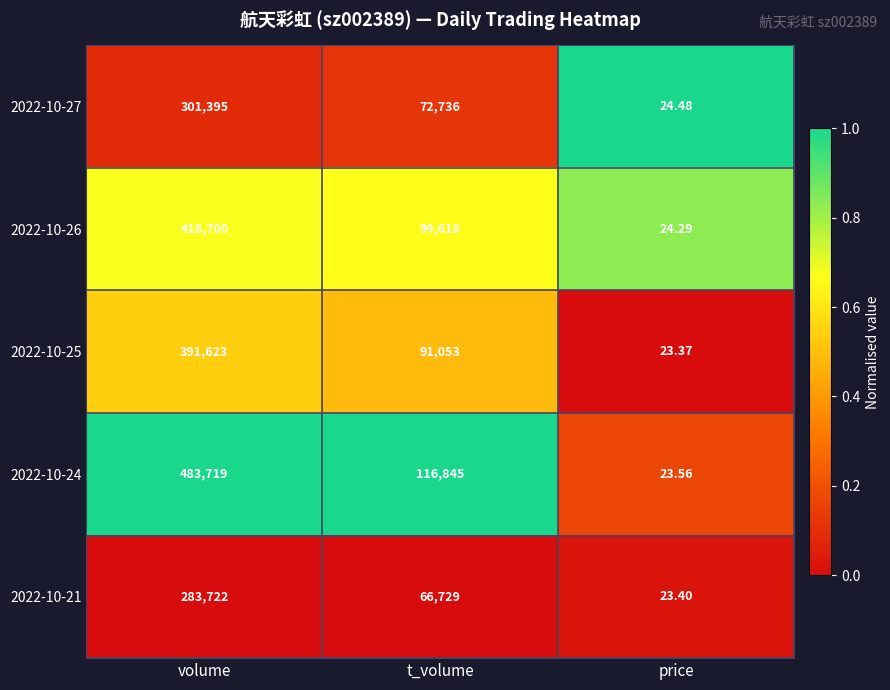

At which label does 2022-10-24 reach its peak?

volume